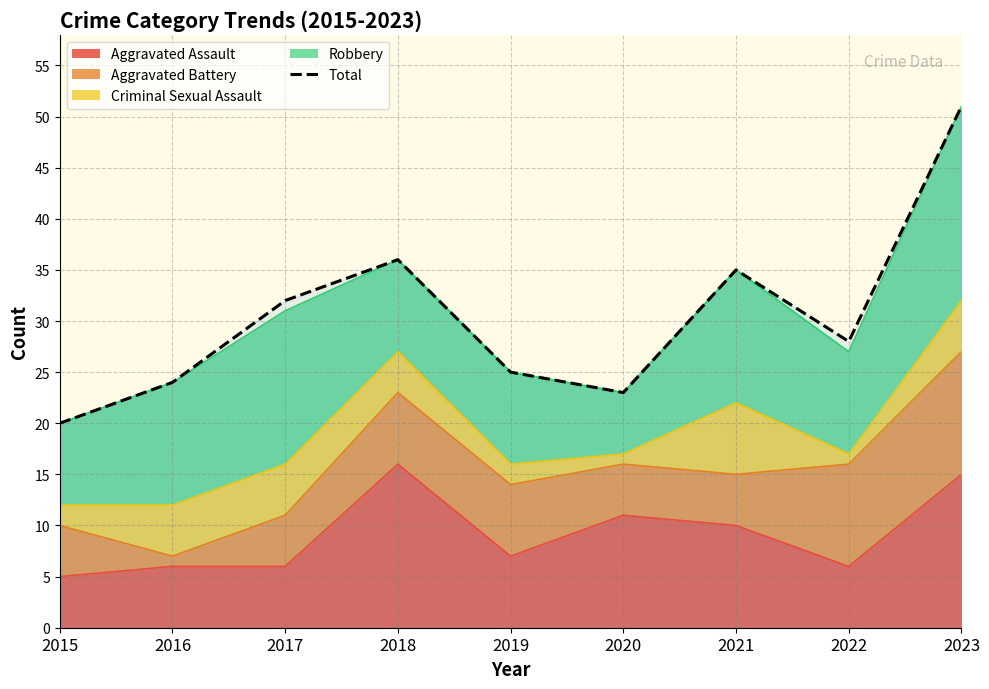

Approximately how many times larger is the value at 2020 compared to 2018?

0.6